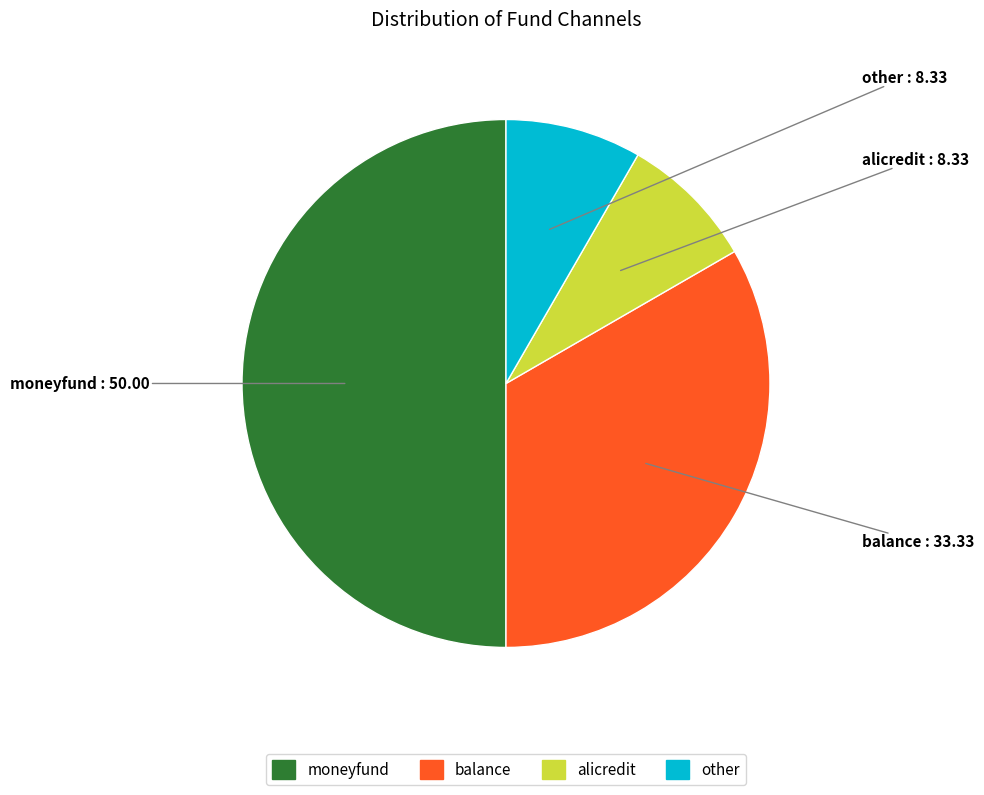

The alicredit slice represents 8% of the pie. True or false?

True